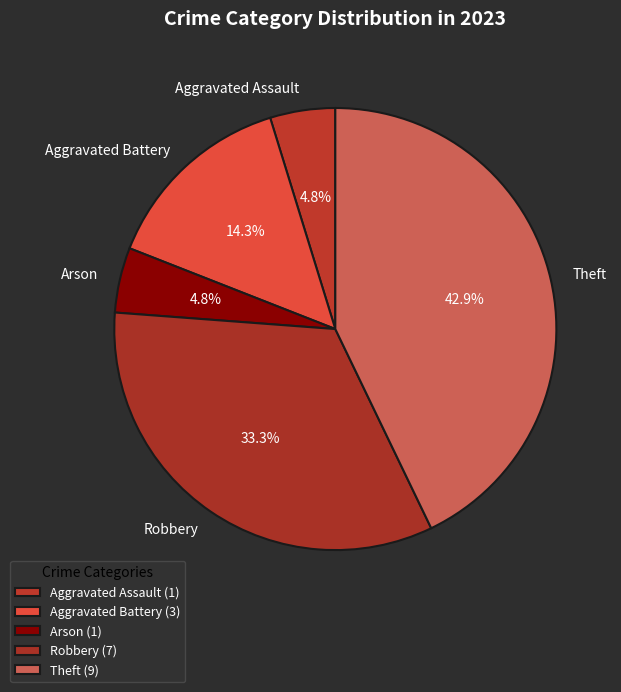

To the nearest percent, what is the average slice percentage?

20%